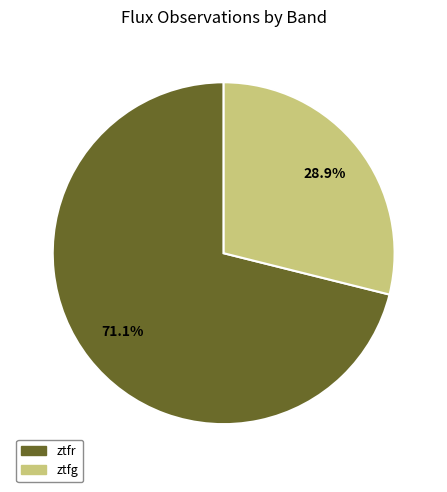

How many slices are in this pie chart?

2